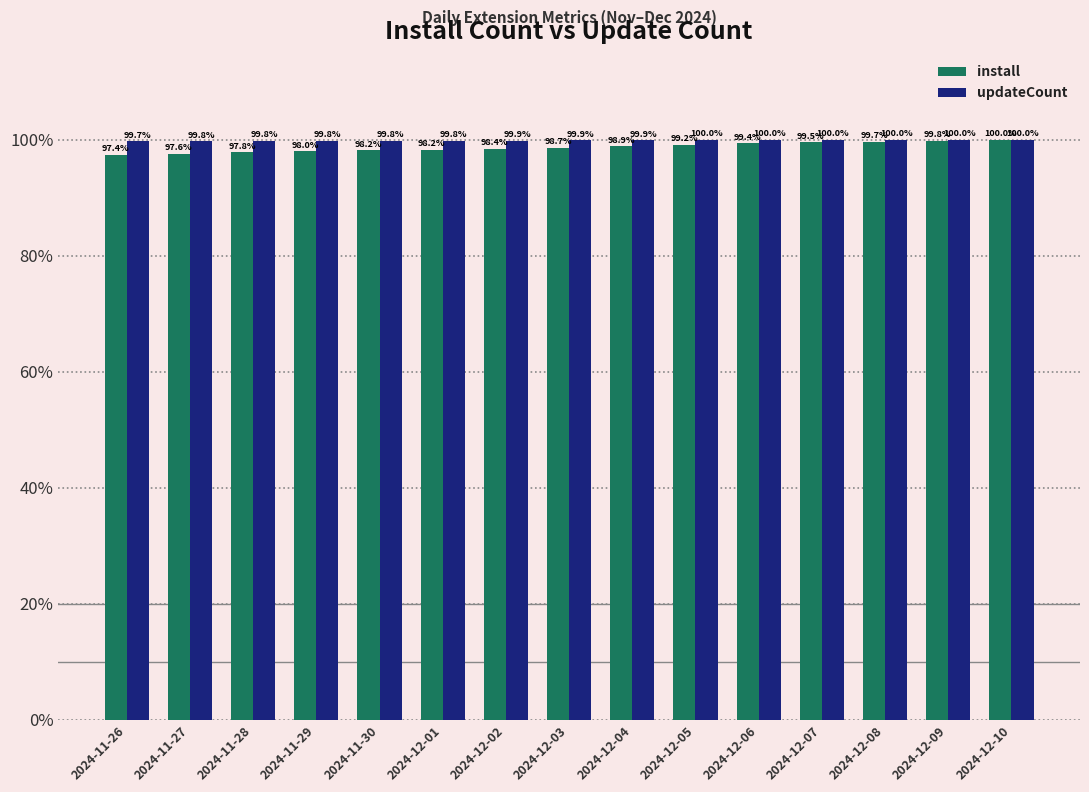

What is the difference between the maximum and minimum values in the updateCount series?

0.3